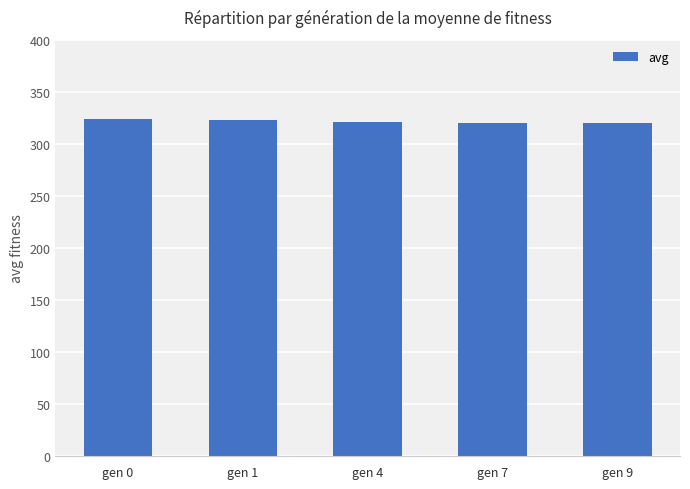

What is the change in value from gen 1 to gen 7?

-2.2